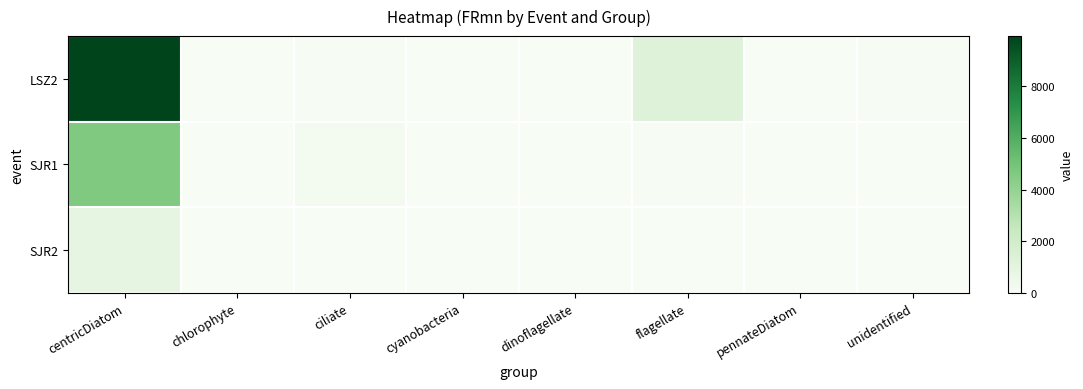

Reading right to left, extract all data points from this chart.

LSZ2: unidentified=40.0	pennateDiatom=29.2	flagellate=1273.0	dinoflagellate=7.7	cyanobacteria=0.0	ciliate=54.3	chlorophyte=-0.9	centricDiatom=9952.2
SJR1: unidentified=-40.6	pennateDiatom=0.8	flagellate=76.4	dinoflagellate=0.0	cyanobacteria=0.0	ciliate=205.0	chlorophyte=-5.7	centricDiatom=4619.4
SJR2: unidentified=0.0	pennateDiatom=0.0	flagellate=0.0	dinoflagellate=0.0	cyanobacteria=11.8	ciliate=38.6	chlorophyte=2.3	centricDiatom=902.5